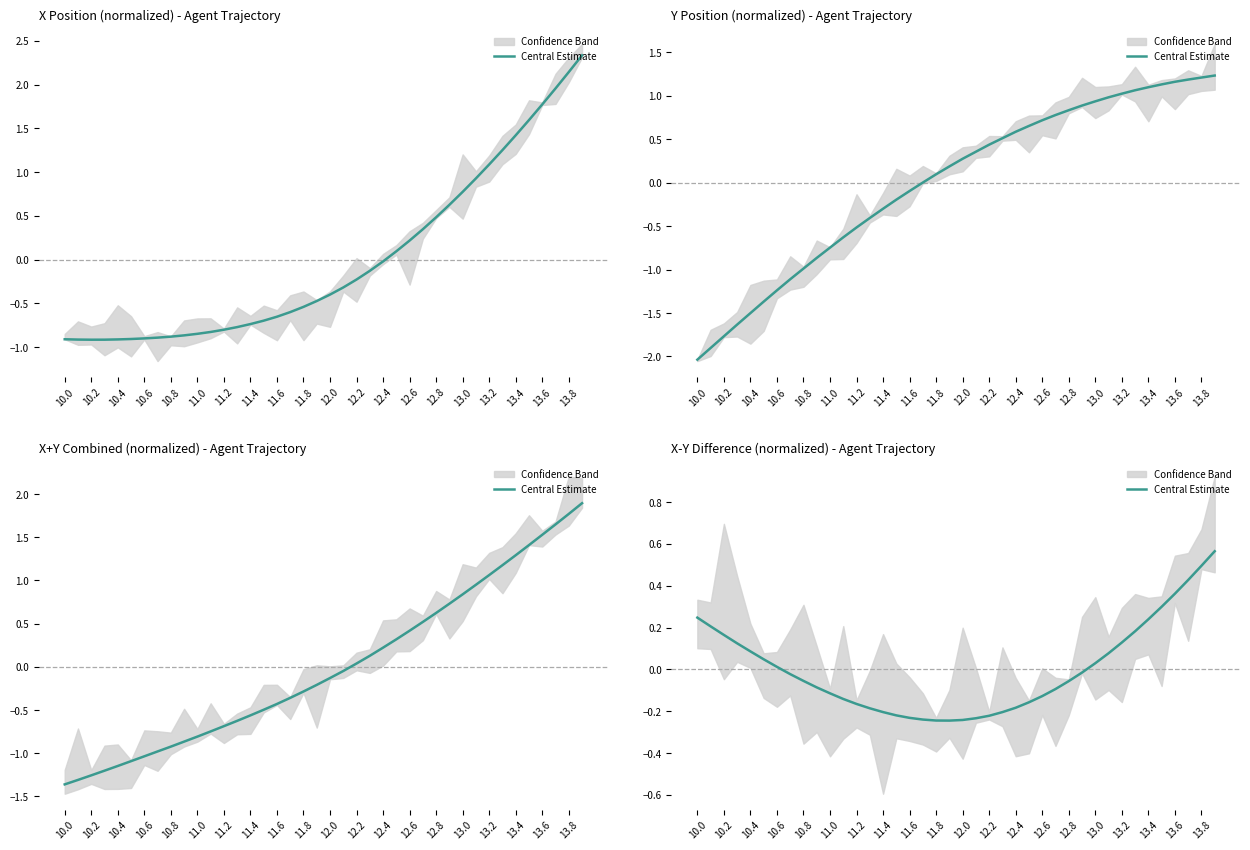

Between 21 and 38, which is larger?

38